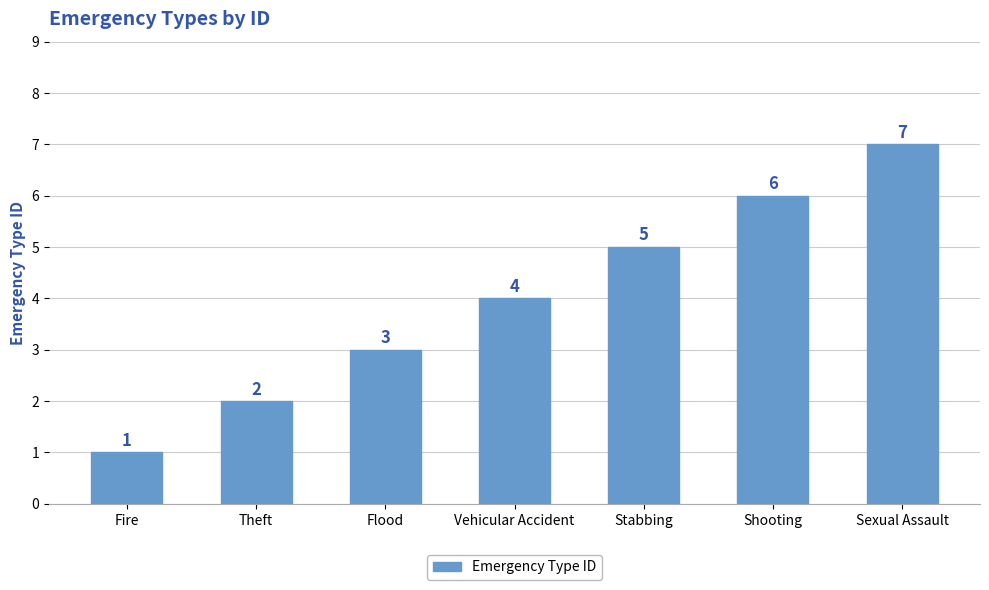

What is the greatest value displayed?

7